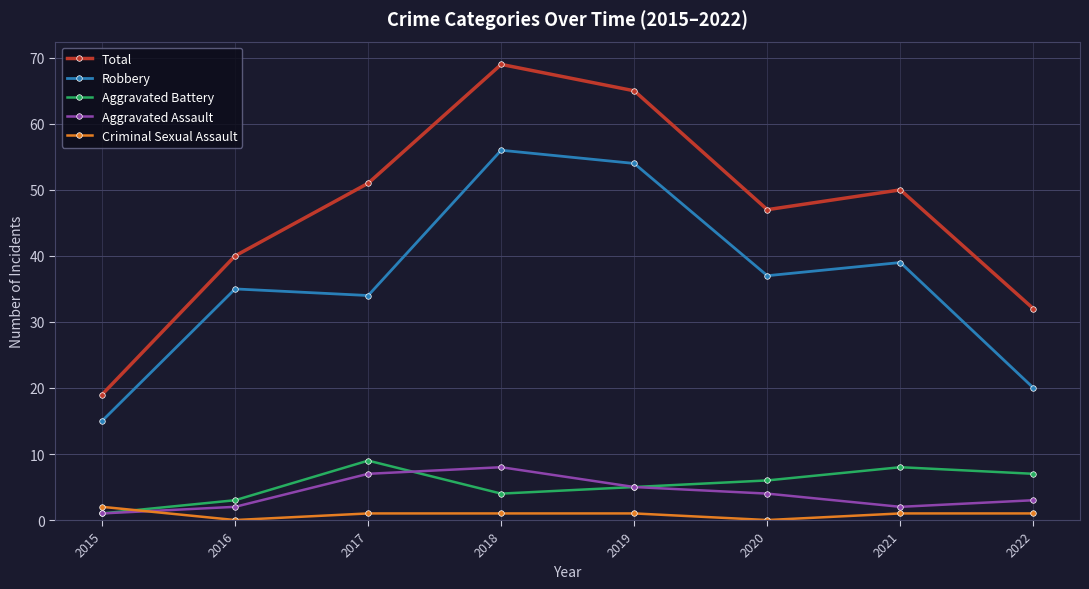

Between 2018 and 2020, which series saw the biggest shift?

Total